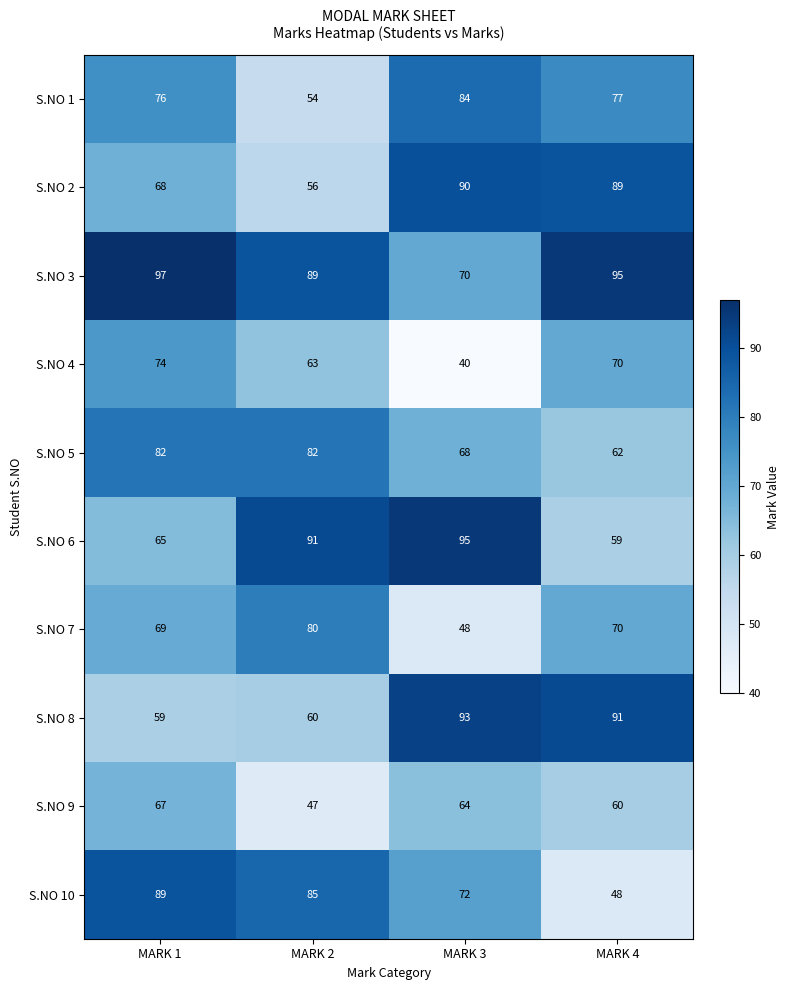

How many S.NO 5 values are between 68 and 82?

3